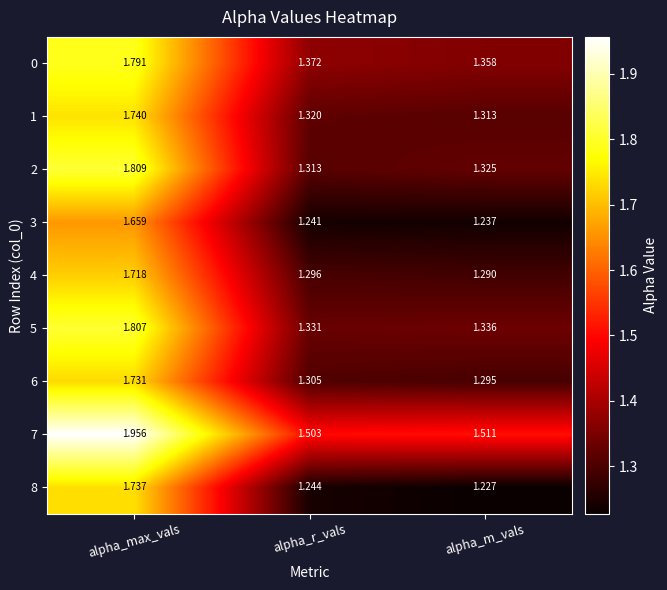

Which category has the highest value across all series?

alpha_max_vals